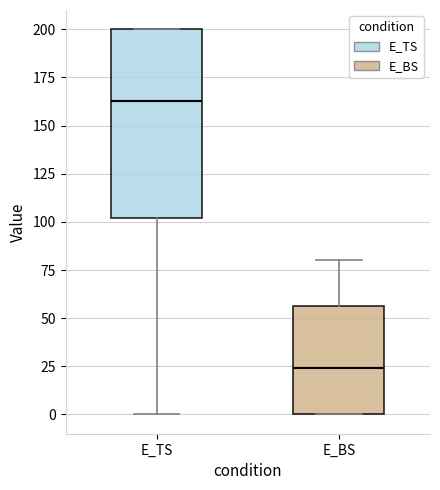

Reading left to right, transcribe this box plot: for each box, give where its median line is, the range the box spans, and where its two whiskers end, as read against the y-axis. The values are not printed on the chart, so give them approximately, as read against the axis.

E_TS: median 165, box 100 to 200, whiskers 0 to 200
E_BS: median 25, box 0 to 55, whiskers 0 to 80